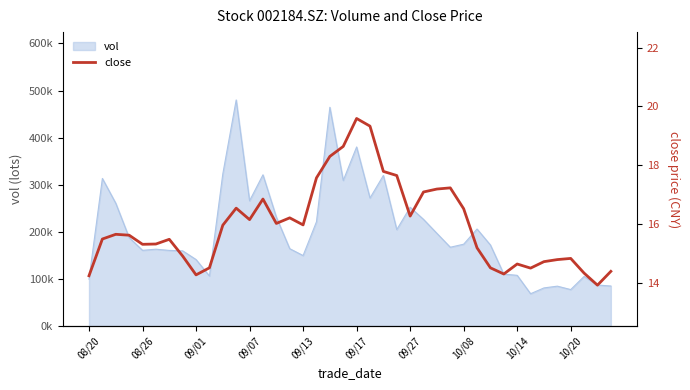

Is it true that the value at 27 is 17.2?

True